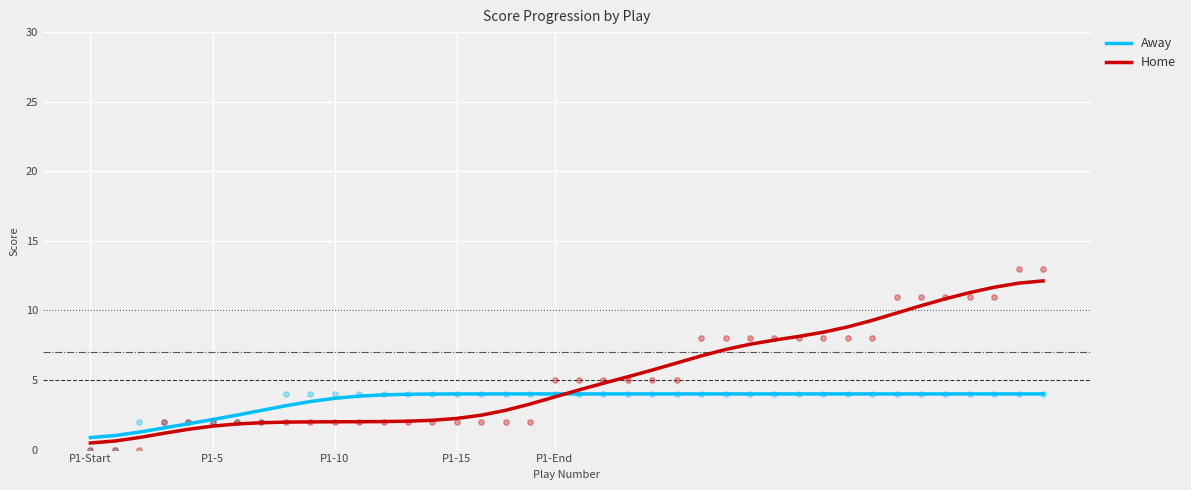

Which series contains the lowest Y value?

Home